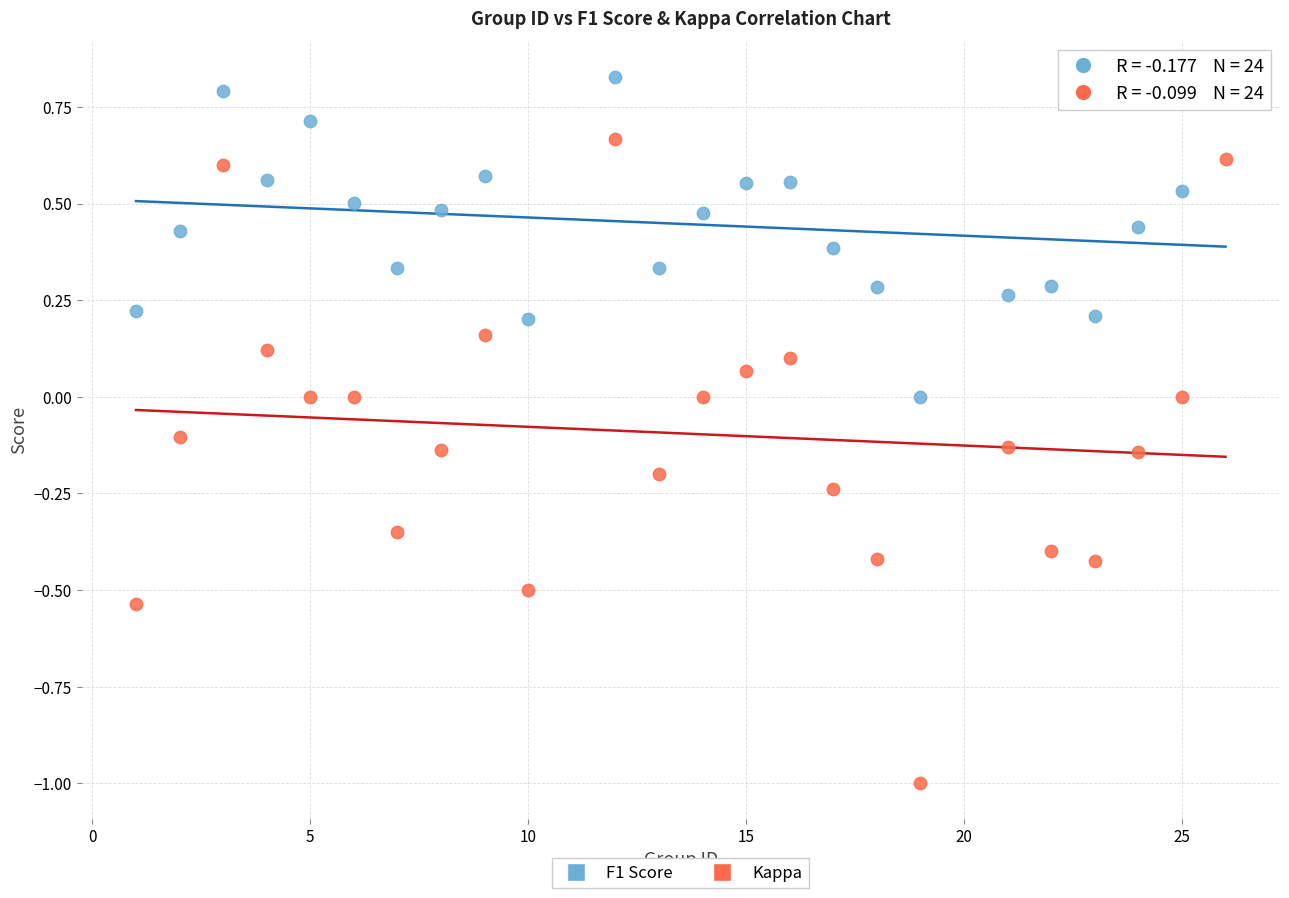

What are all the series names shown in the legend?

F1 Score, Kappa